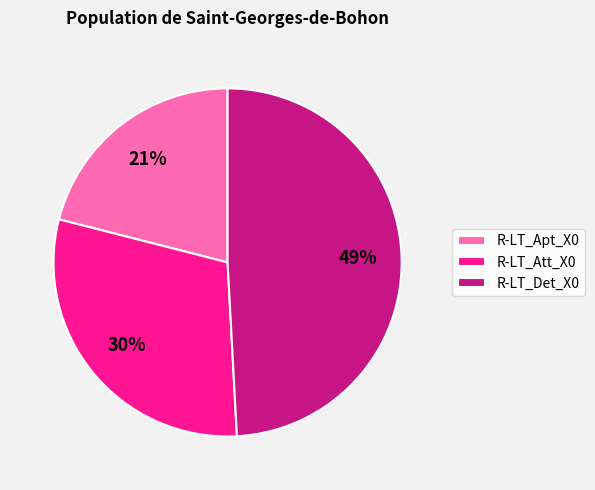

Does R-LT_Det_X0 account for over 50% of the chart?

No